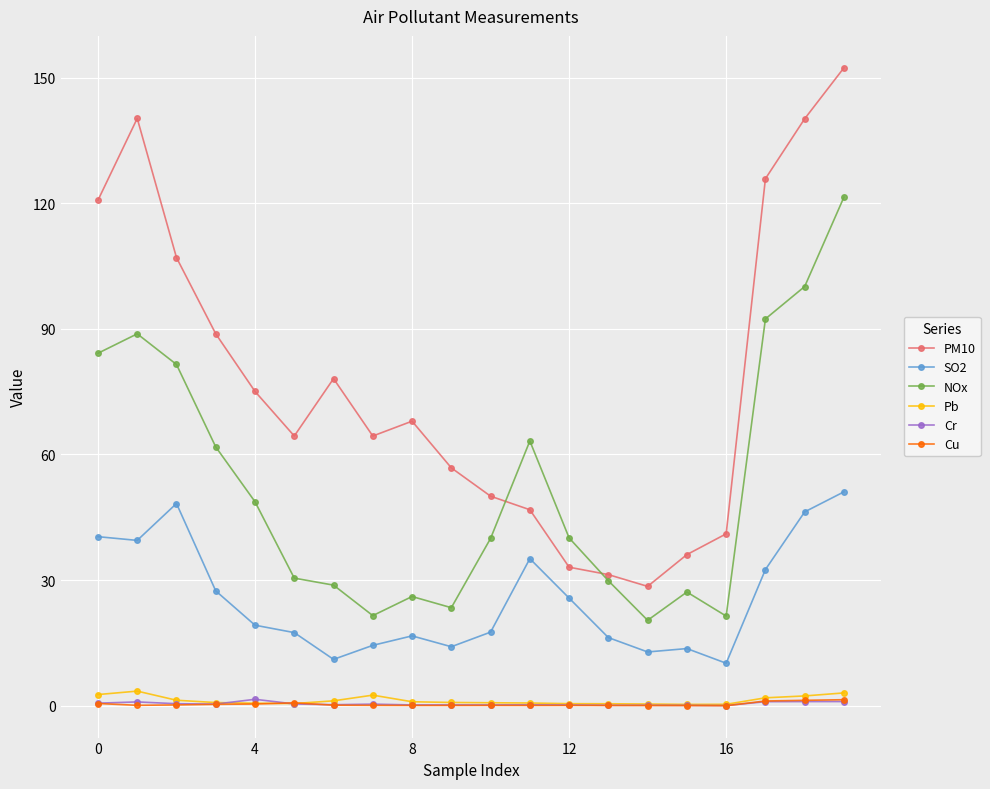

Which series has the widest spread of values?

PM10